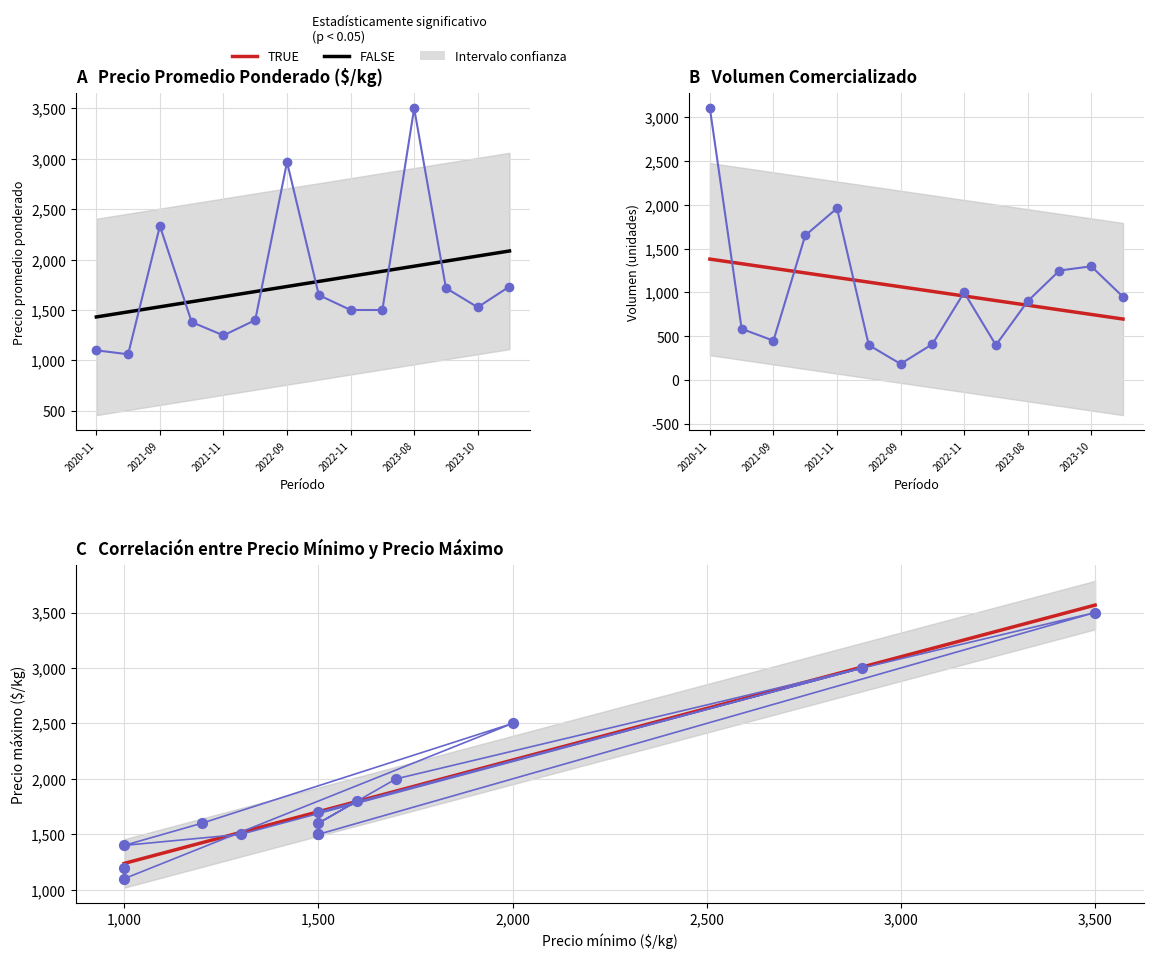

Which series has the largest total across all categories?

Precio maximo